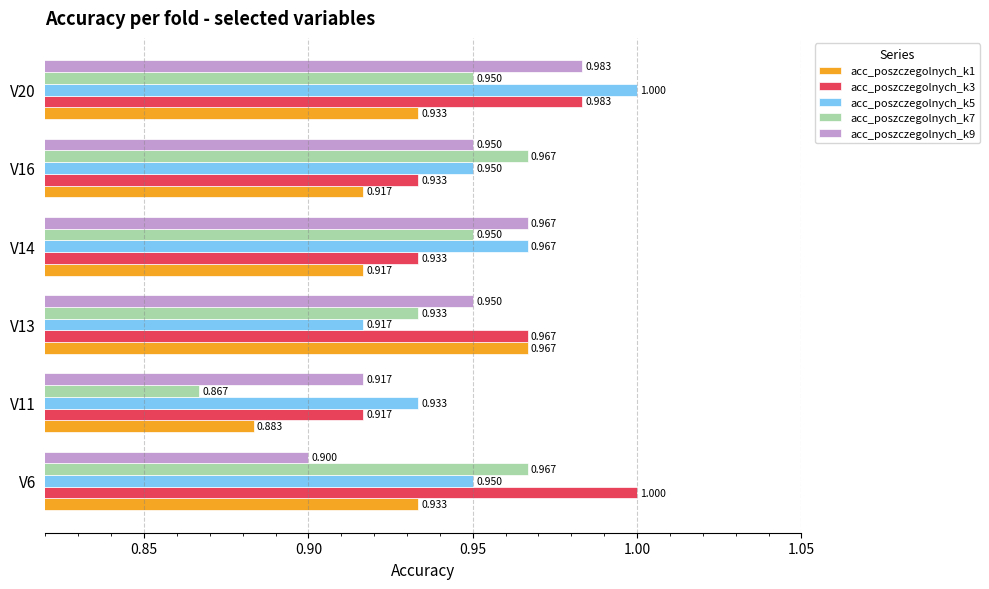

Is the value of acc_poszczegolnych_k1 at V14 greater than the value of acc_poszczegolnych_k3 at V13?

No